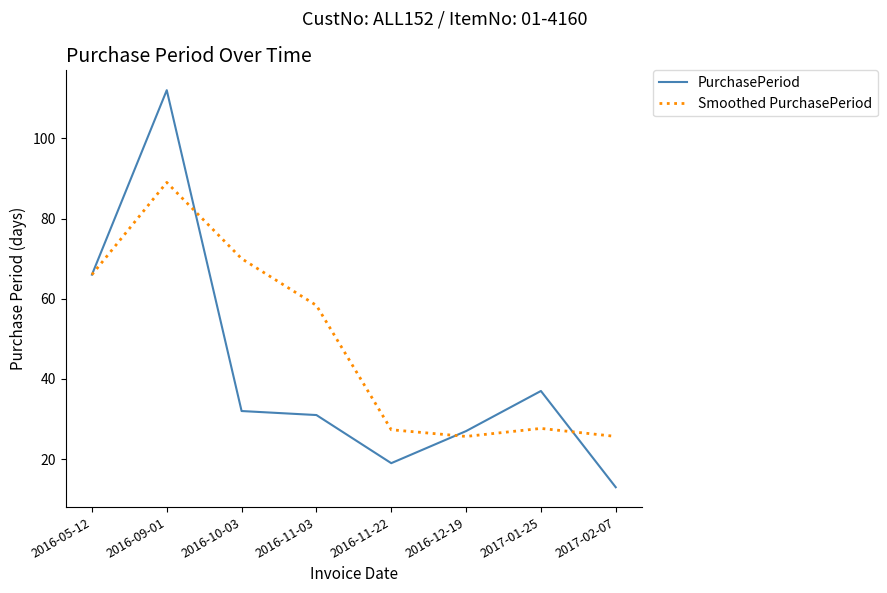

What are all the series names shown in the legend?

PurchasePeriod, Smoothed PurchasePeriod